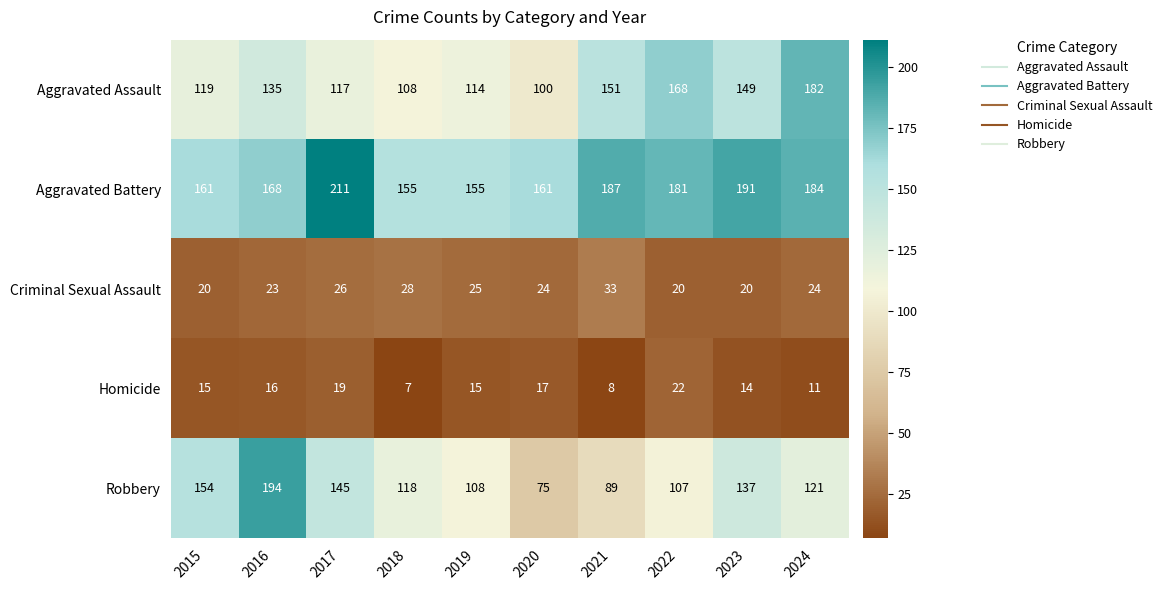

List the series in order of their peak value, lowest first.

Homicide, Criminal Sexual Assault, Aggravated Assault, Robbery, Aggravated Battery